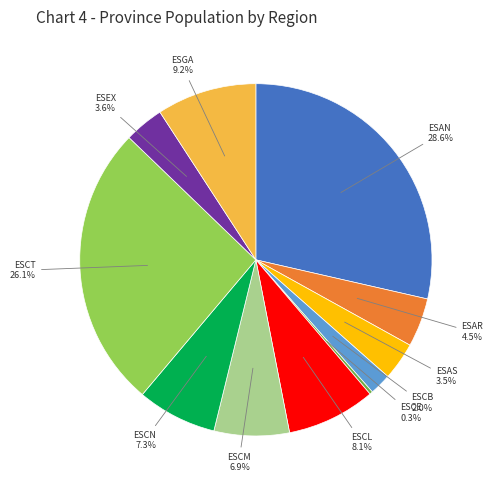

Is there a majority slice in this chart?

No